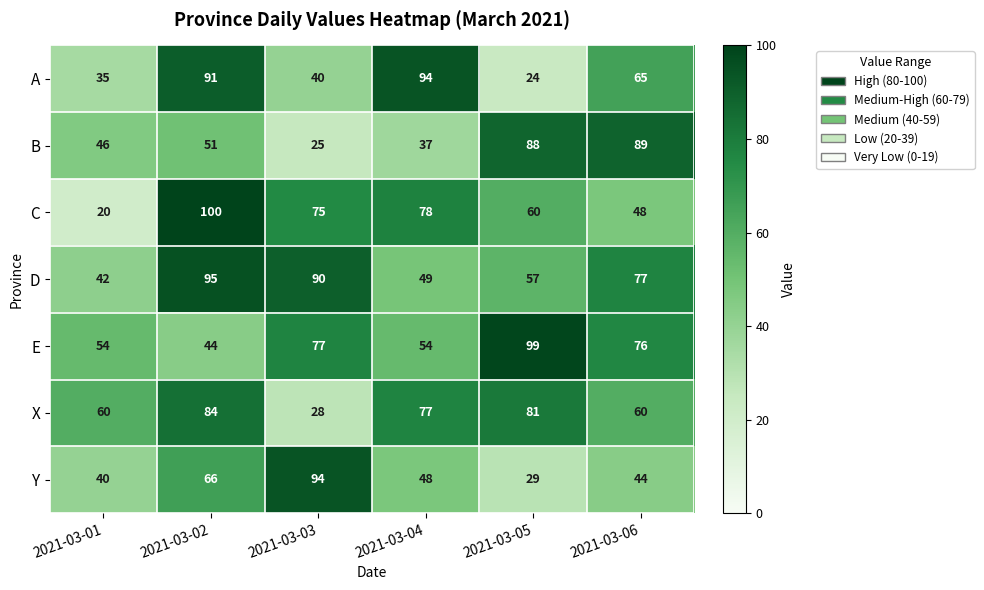

What is the total value across all series at 2021-03-05?

438